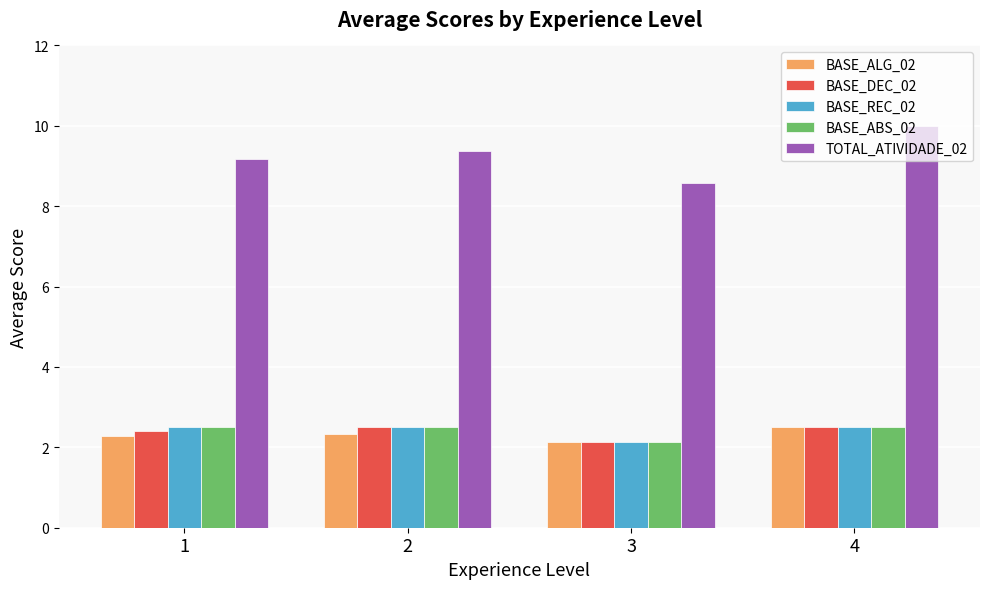

Reading right to left, list all the values displayed in this chart.

BASE_ALG_02: 4=2.5	3=2.1	2=2.3	1=2.3
BASE_DEC_02: 4=2.5	3=2.1	2=2.5	1=2.4
BASE_REC_02: 4=2.5	3=2.1	2=2.5	1=2.5
BASE_ABS_02: 4=2.5	3=2.1	2=2.5	1=2.5
TOTAL_ATIVIDADE_02: 4=10.0	3=8.6	2=9.4	1=9.2